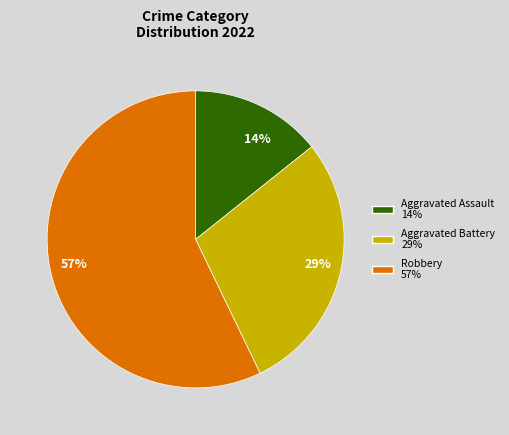

Approximately how many times larger is the value at 29% compared to 57%?

0.5